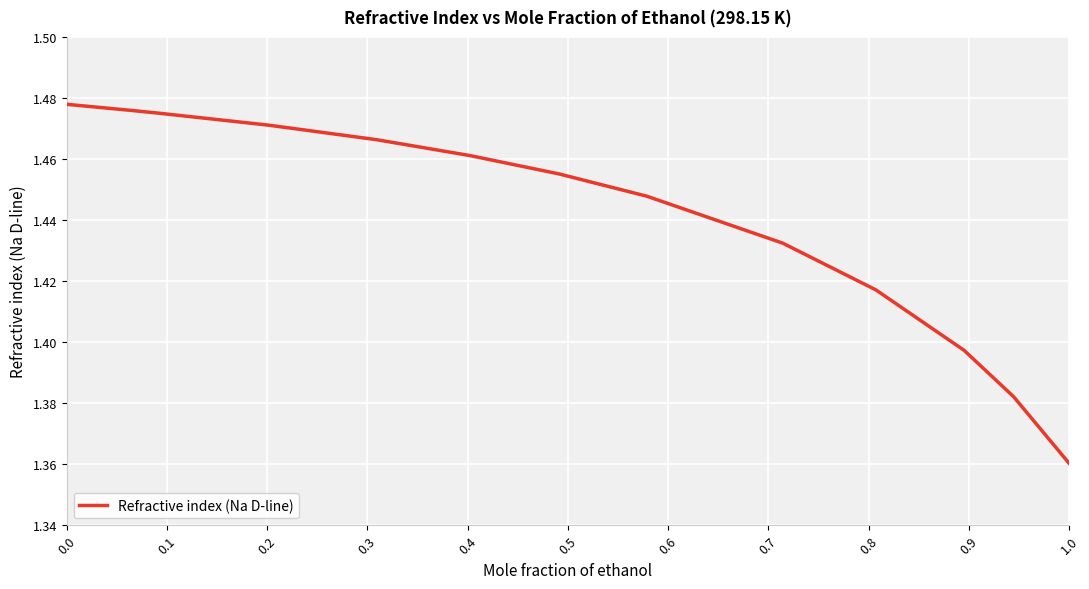

Does the chart display data point markers on the line(s)?

No